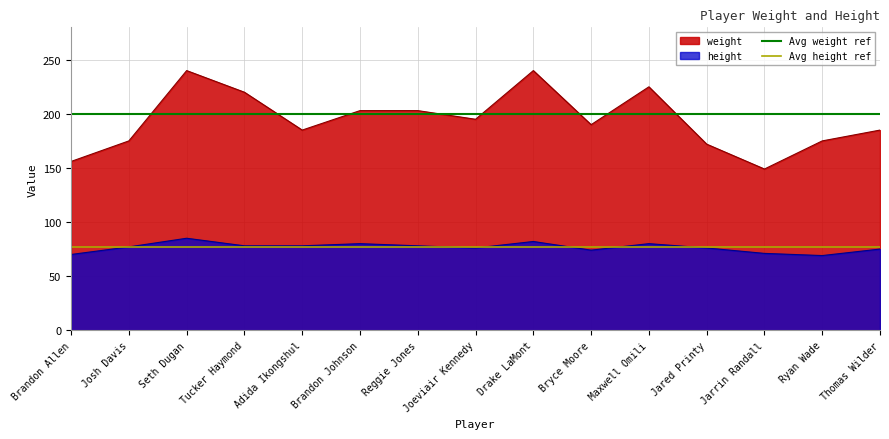

What is the sum of all Avg height ref values?

154